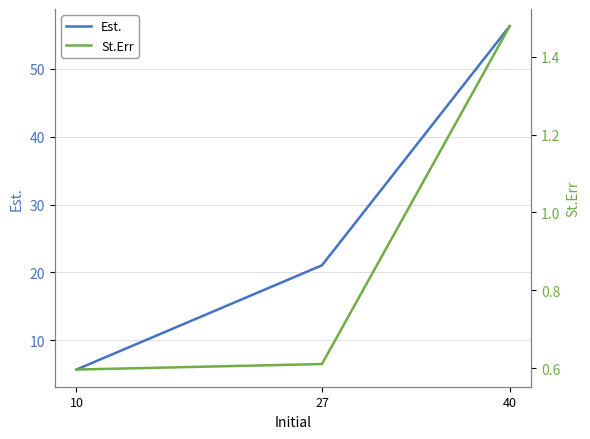

At 40, list the series in order from smallest to largest.

St.Err, Est.